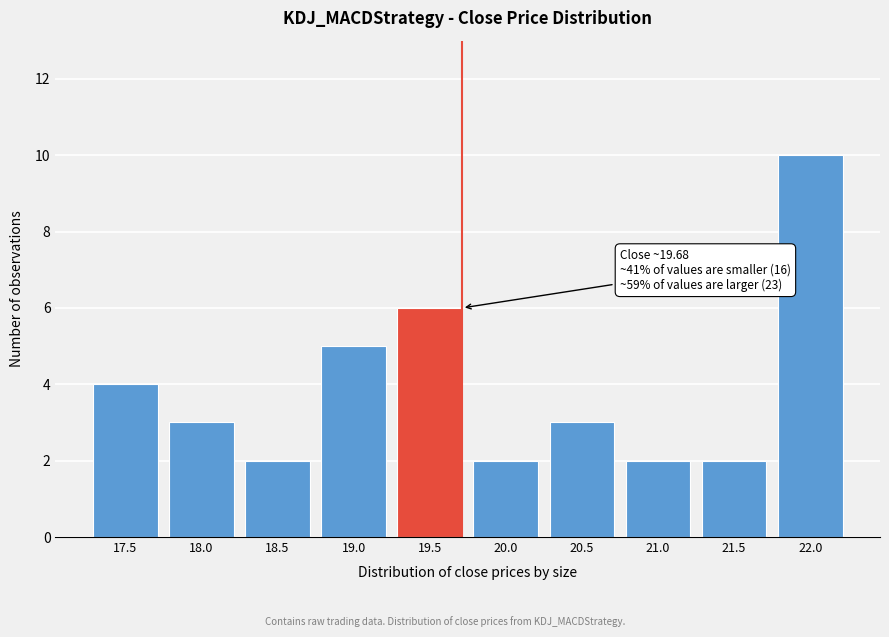

Reading left to right, extract all data points from this chart.

17.5=4	18.0=3	18.5=2	19.0=5	19.5=6	20.0=2	20.5=3	21.0=2	21.5=2	22.0=10